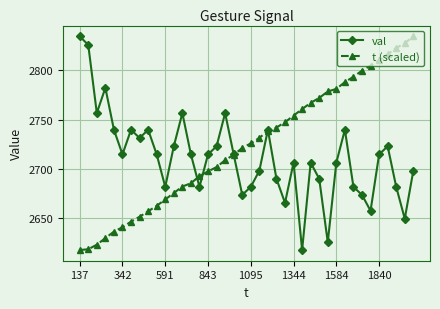

List the series in order of their overall mean, lowest first.

val, t (scaled)